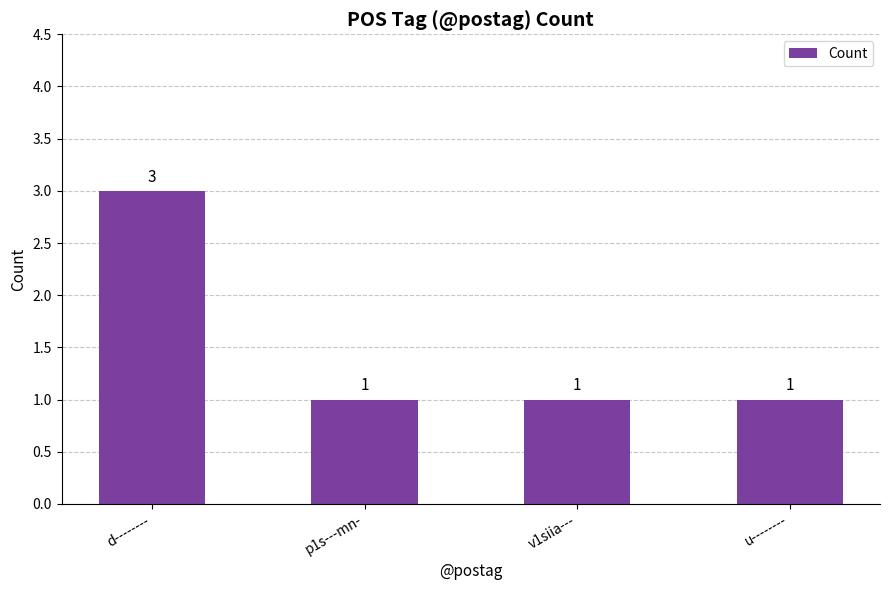

What is the label of the 4th bar from the left?

u--------